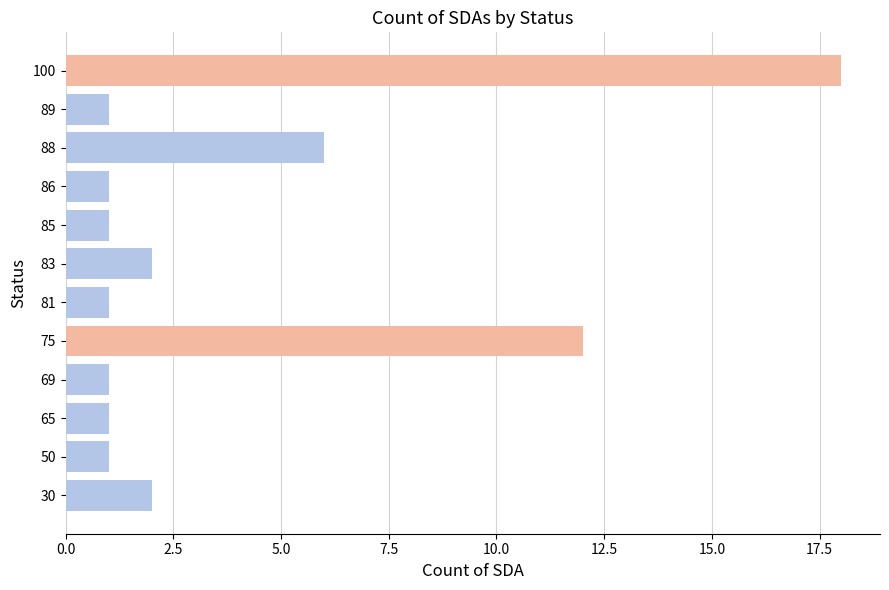

What is the sum of the values at 65 and 100?

19